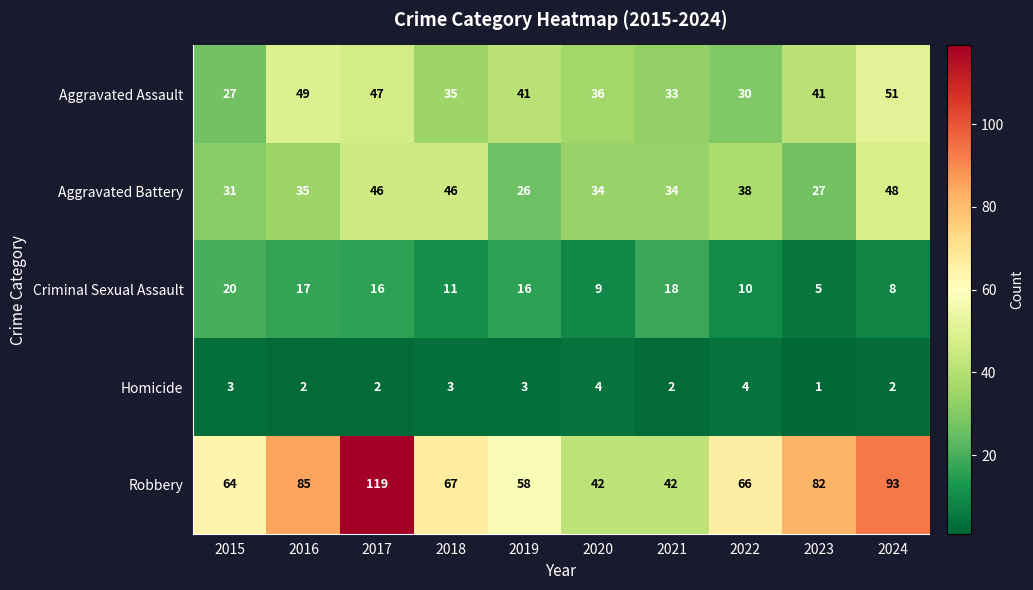

Which label corresponds to the smallest value in the chart?

2023